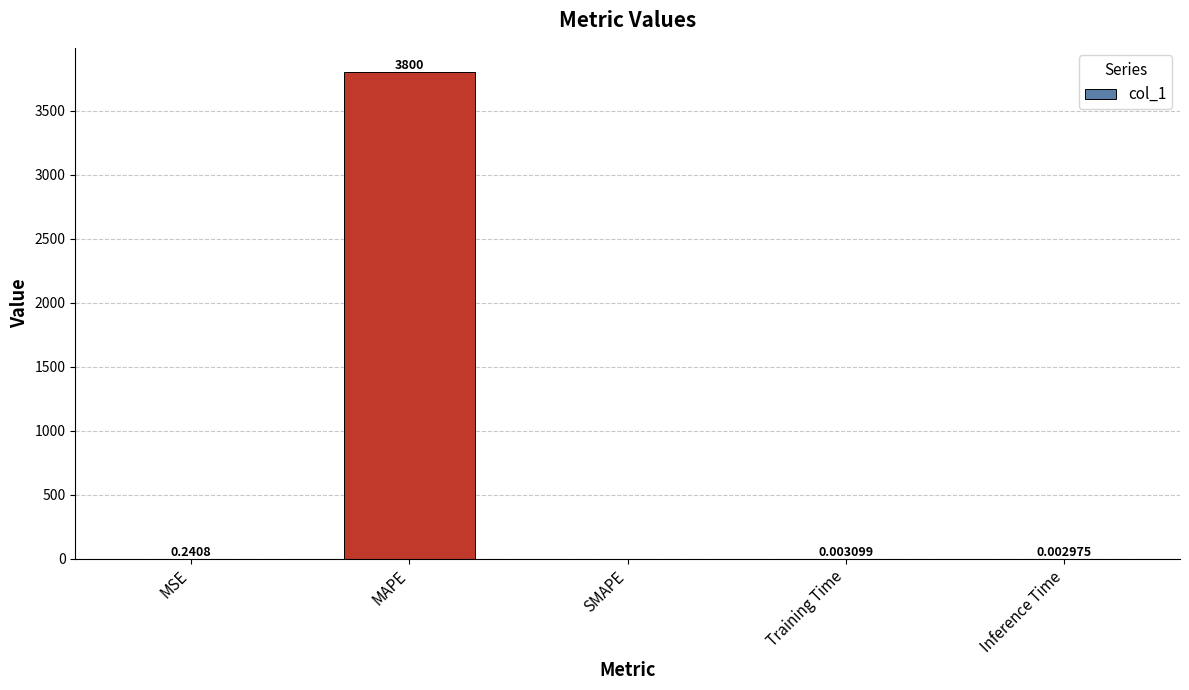

Are the bars horizontal?

No